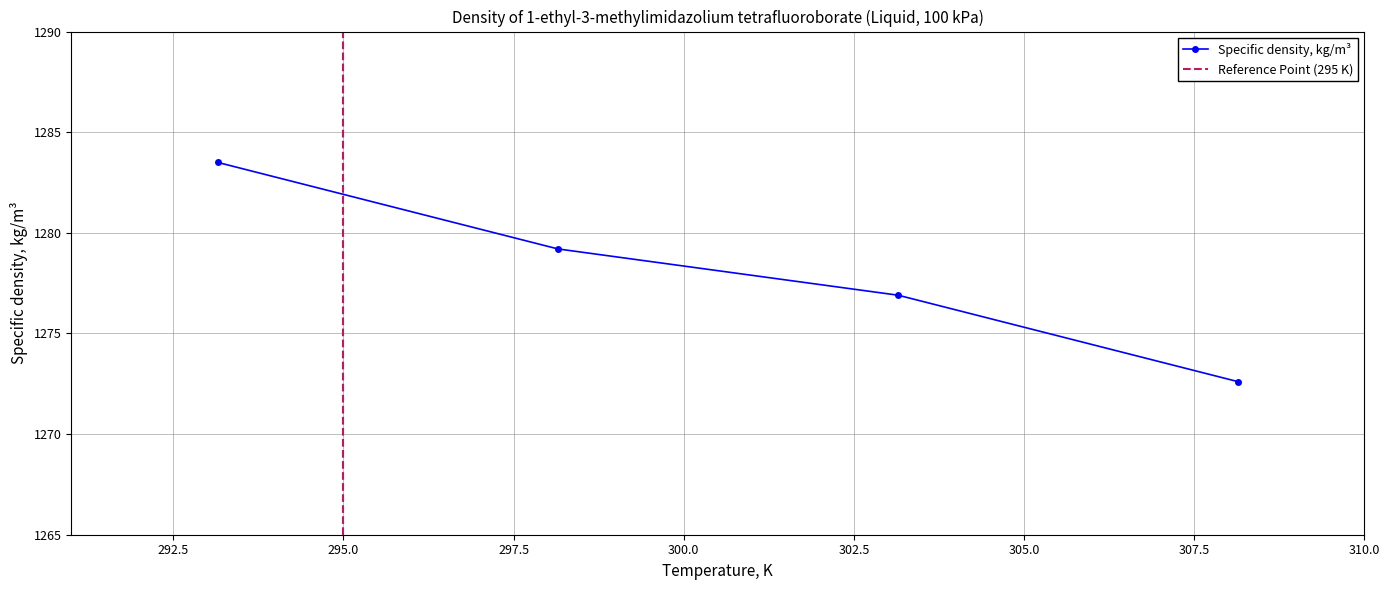

Where is the data nearest to the value 1278?

303.15